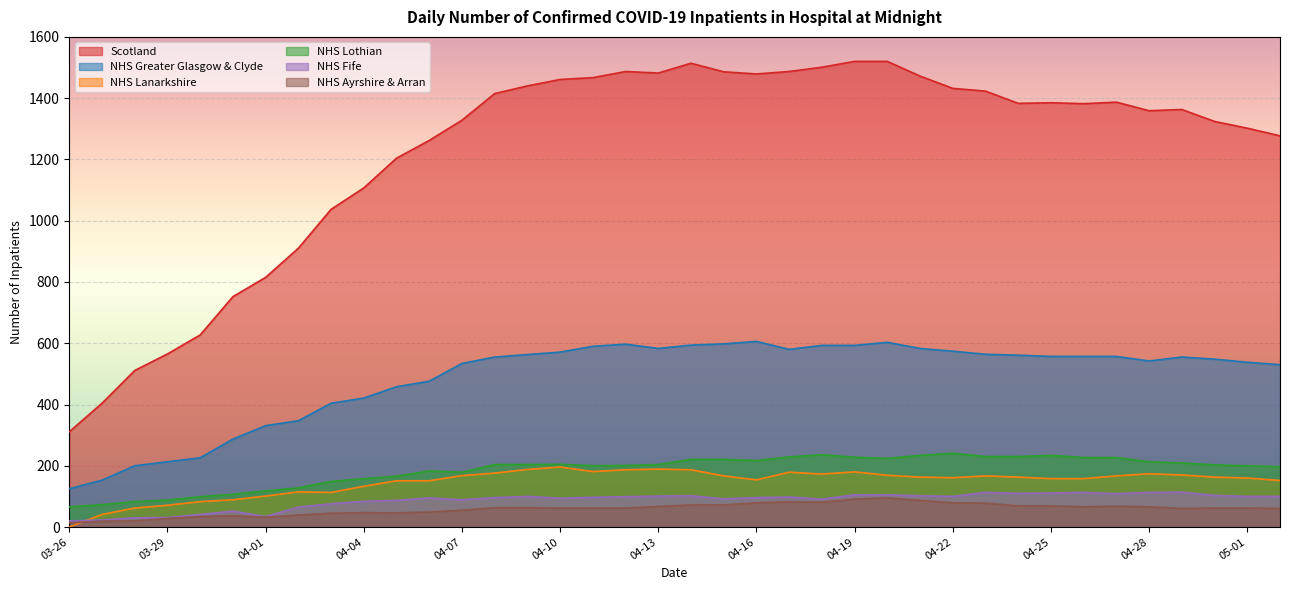

What is the label of the 25th point from the right?

2020-04-08